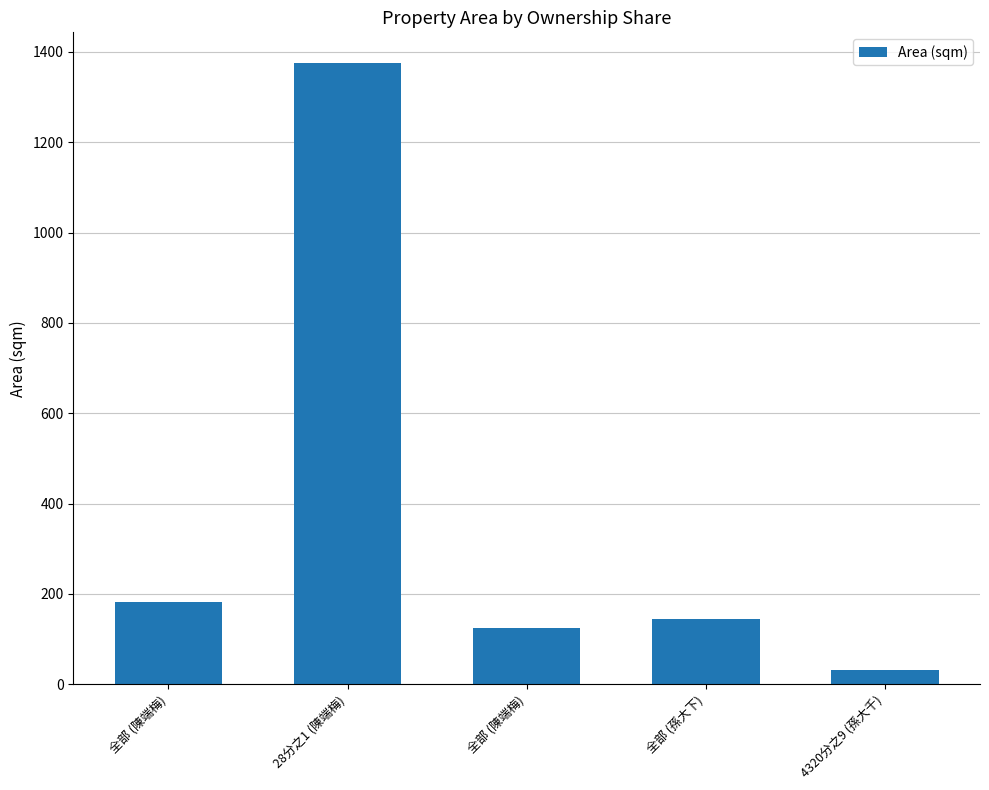

What is the label of the 3rd bar from the left?

全部 (陳端梅)